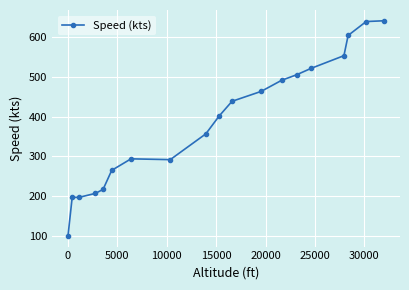

What is the value of the 18th point from the left?

640